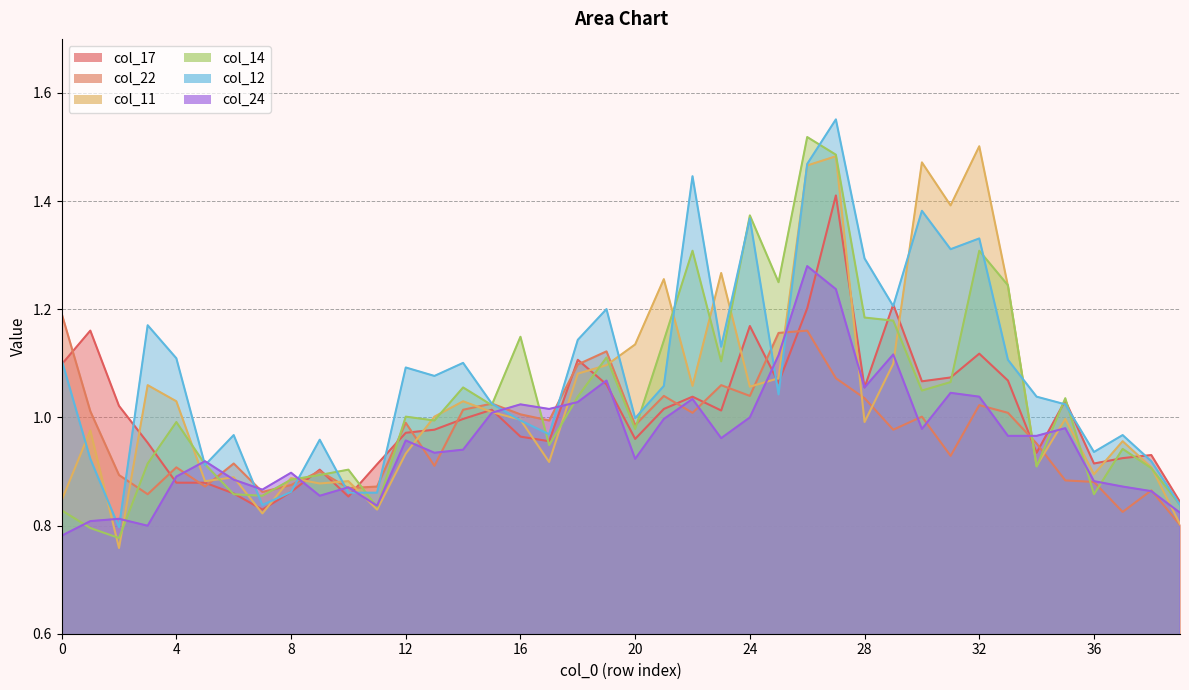

Which series has the widest spread of values?

col_12